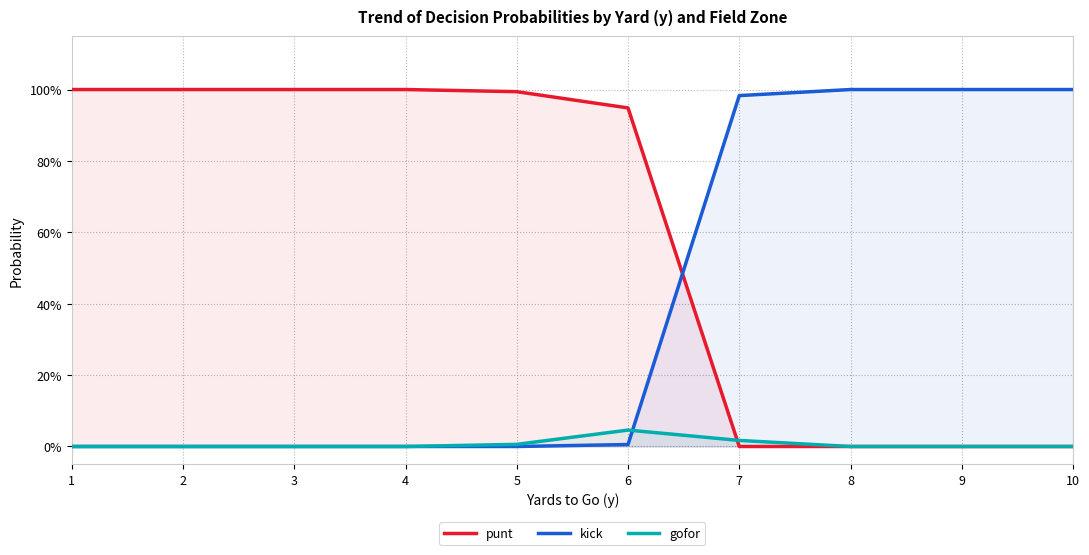

Between 6 and 3, which is larger?

3